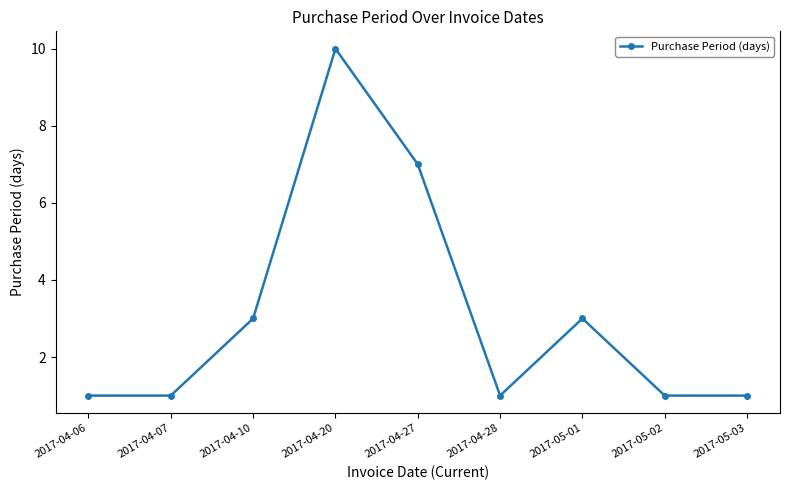

What is the average value?

3